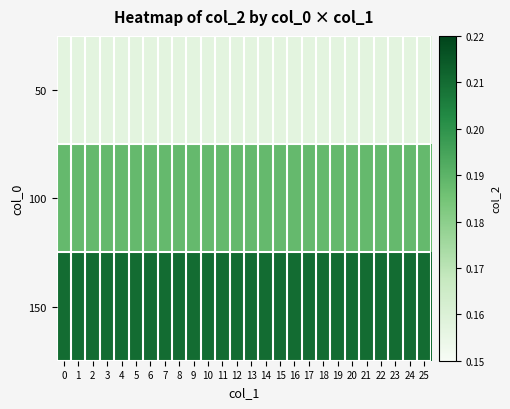

What is the difference between the highest and lowest values at 2?

0.1